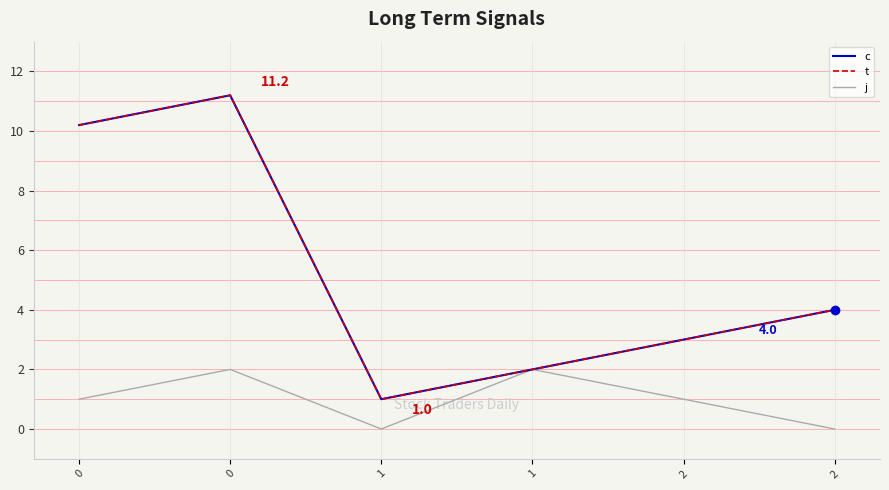

Rank the series by their maximum value, from highest to lowest.

c, t, j